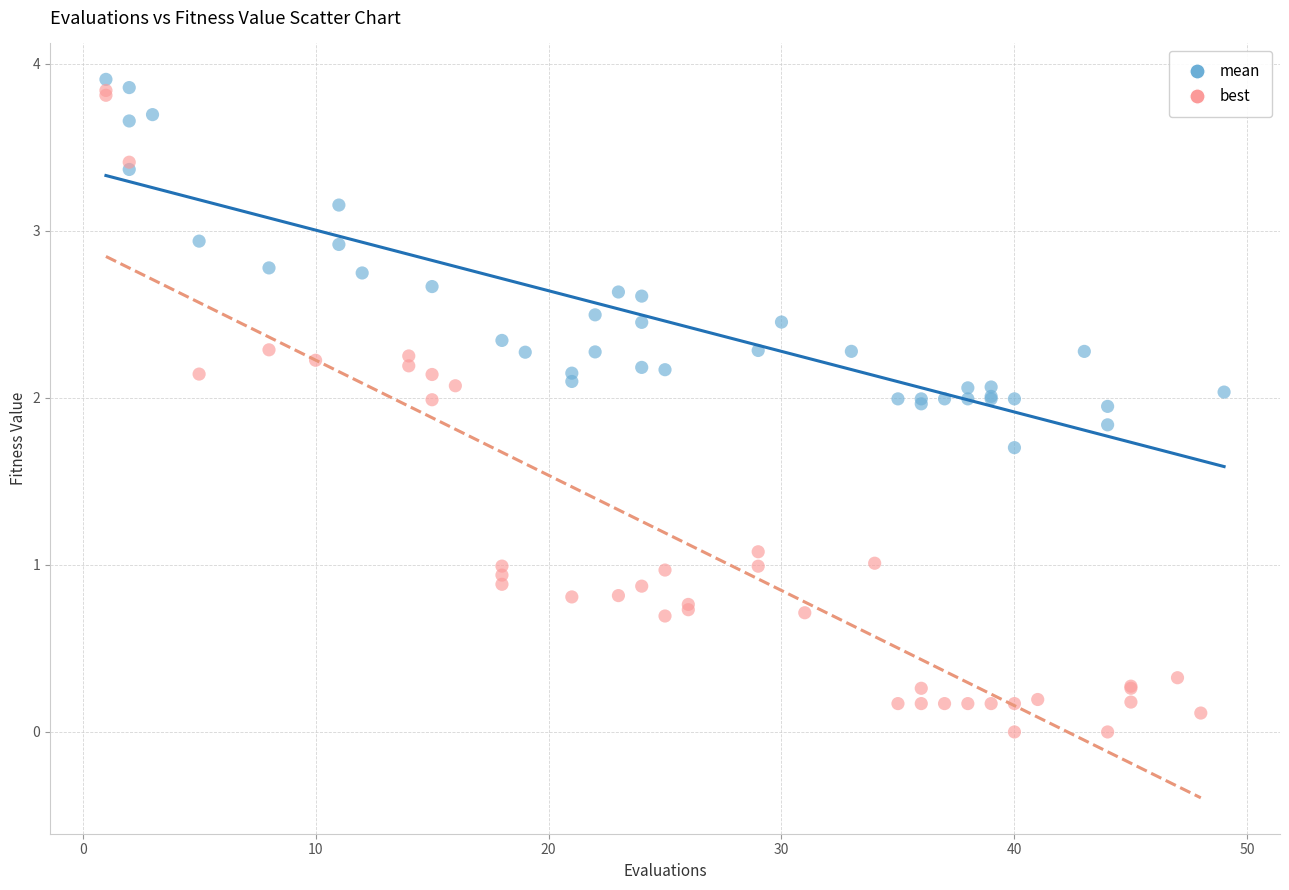

Which series has the largest Y range (max minus min)?

best